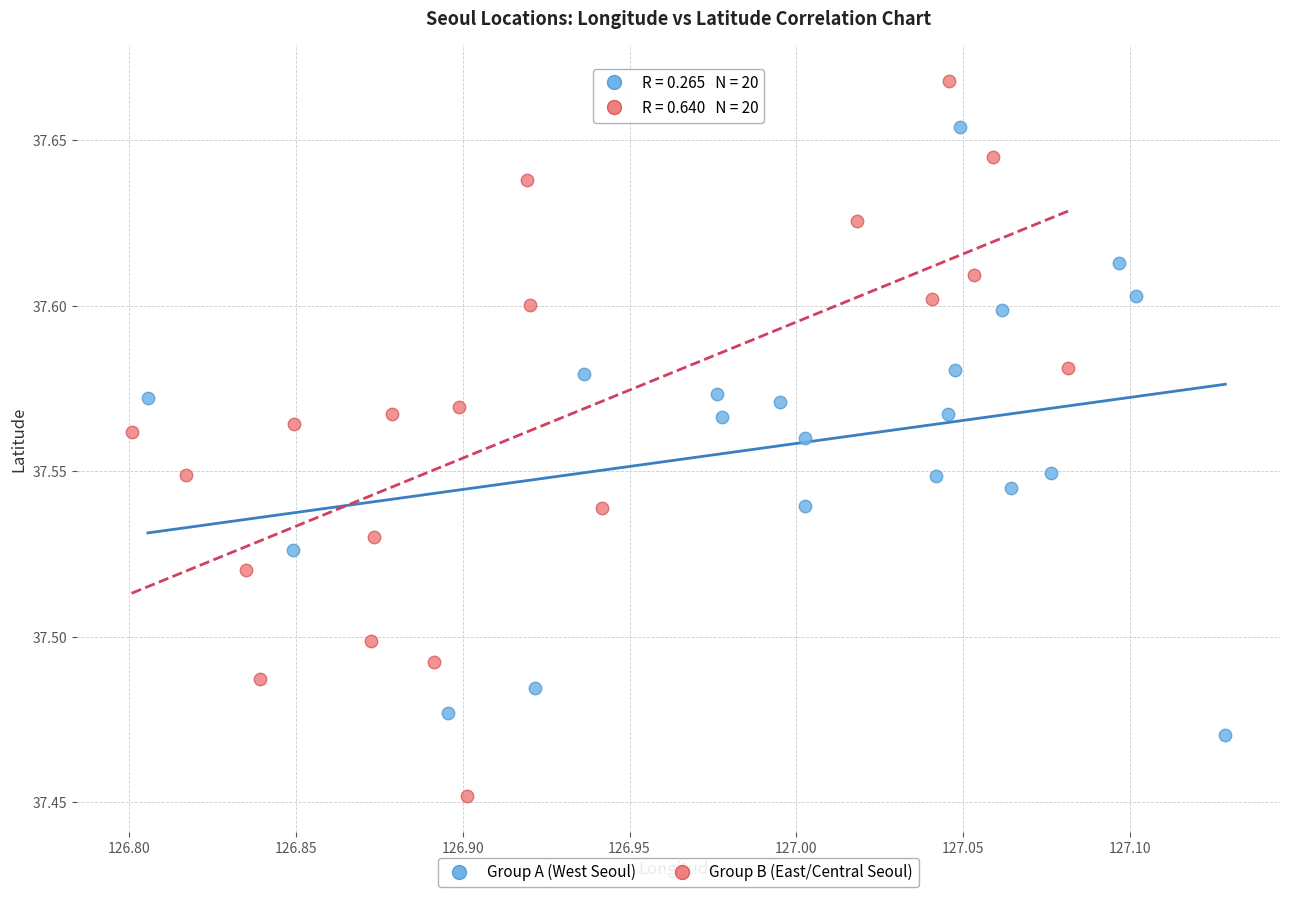

What are all the series names shown in the legend?

Group A (West Seoul), Group B (East/Central Seoul)